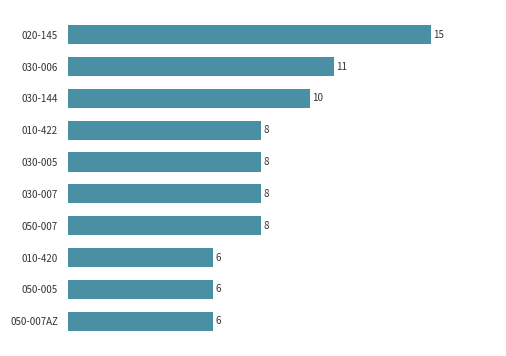

Count the values in the range 6 to 10.

8